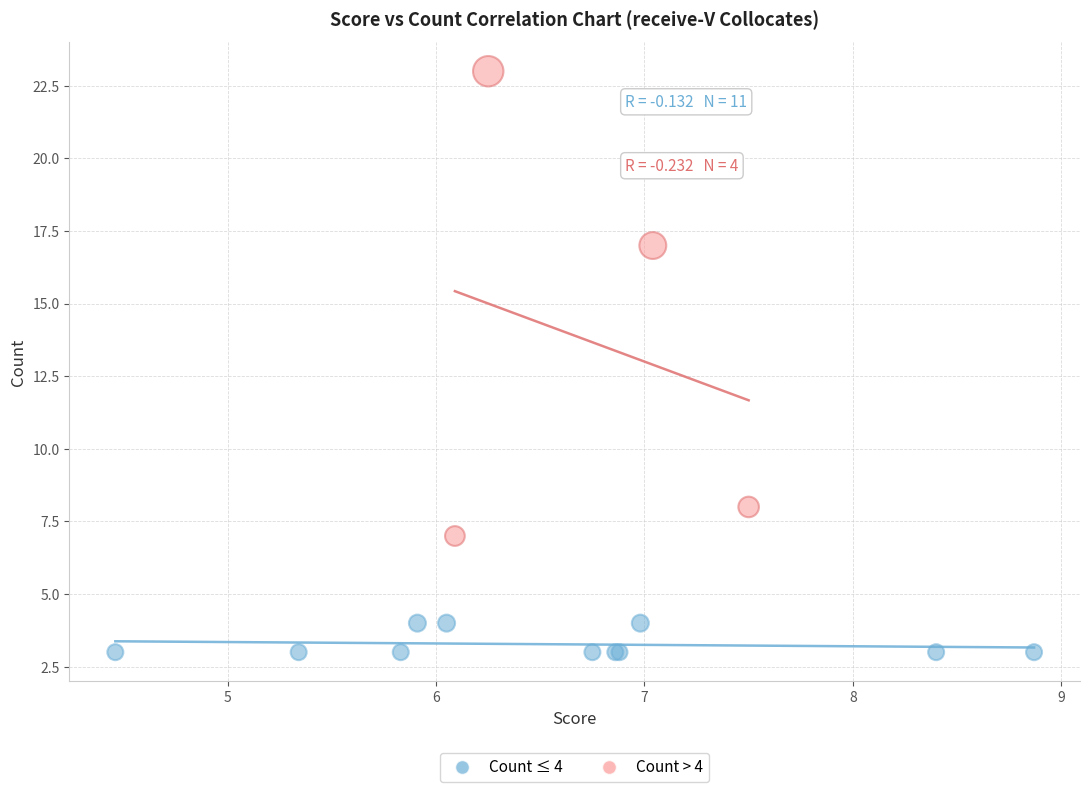

Which series has the widest spread of Y values?

Count > 4